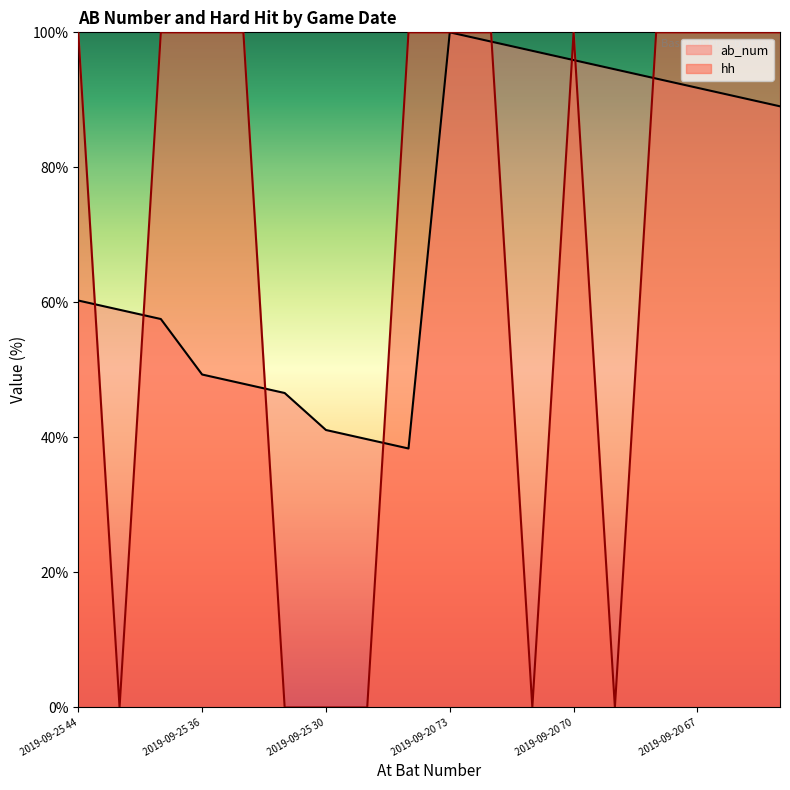

What is the sum of the hh values at 2019-09-20 65 and 2019-09-25 34?

100.0